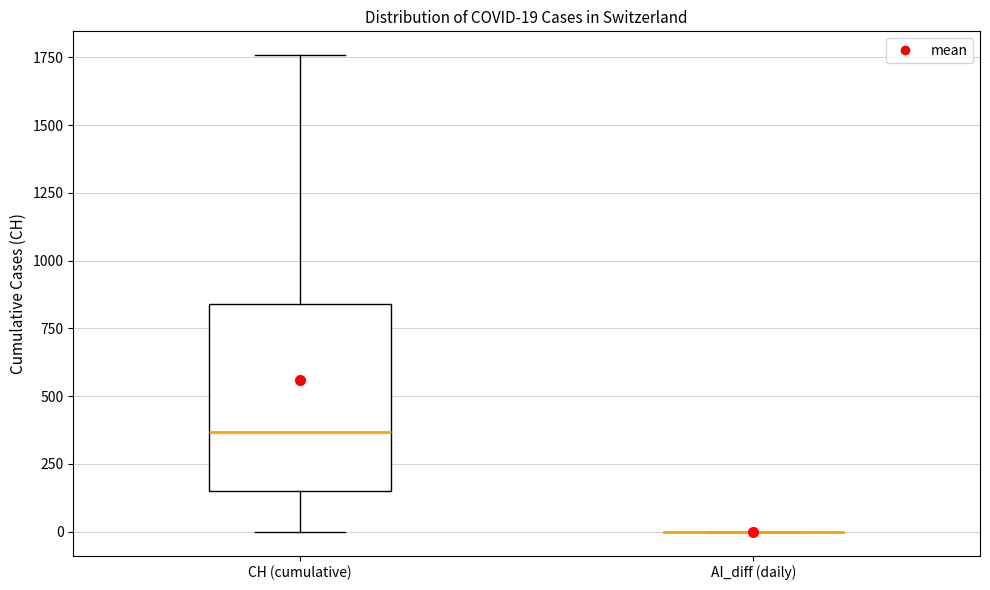

Comparing the boxes themselves (not the whiskers), which one is the tallest?

CH (cumulative)